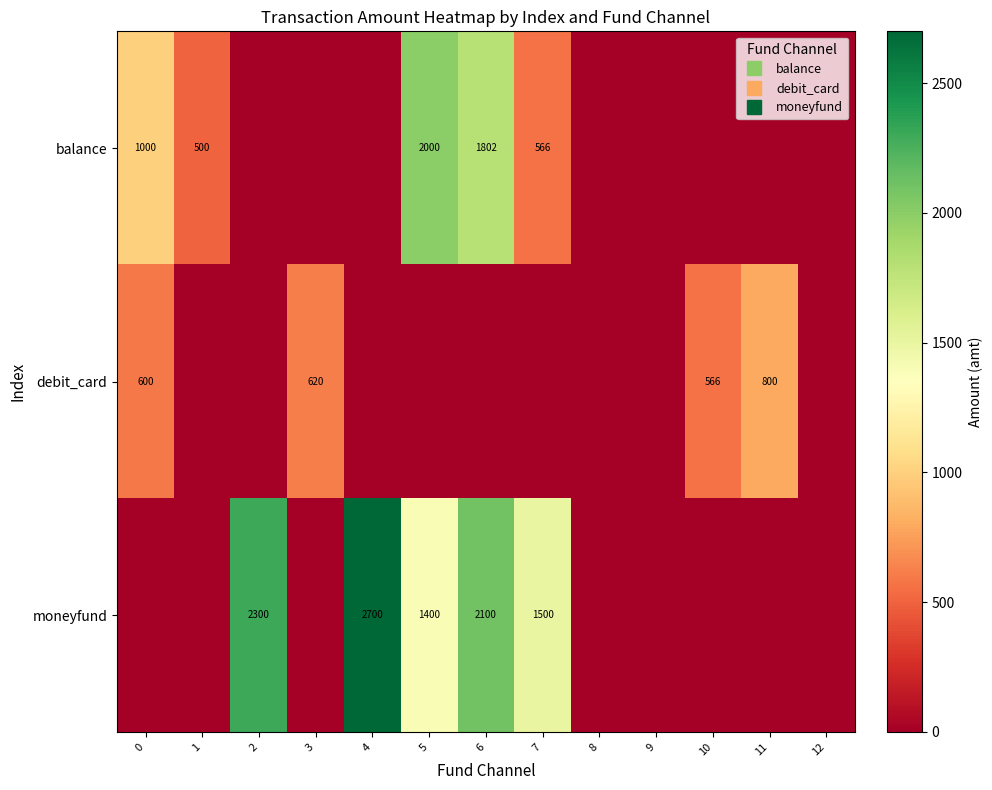

At how many categories does at least one series exceed 1818?

4